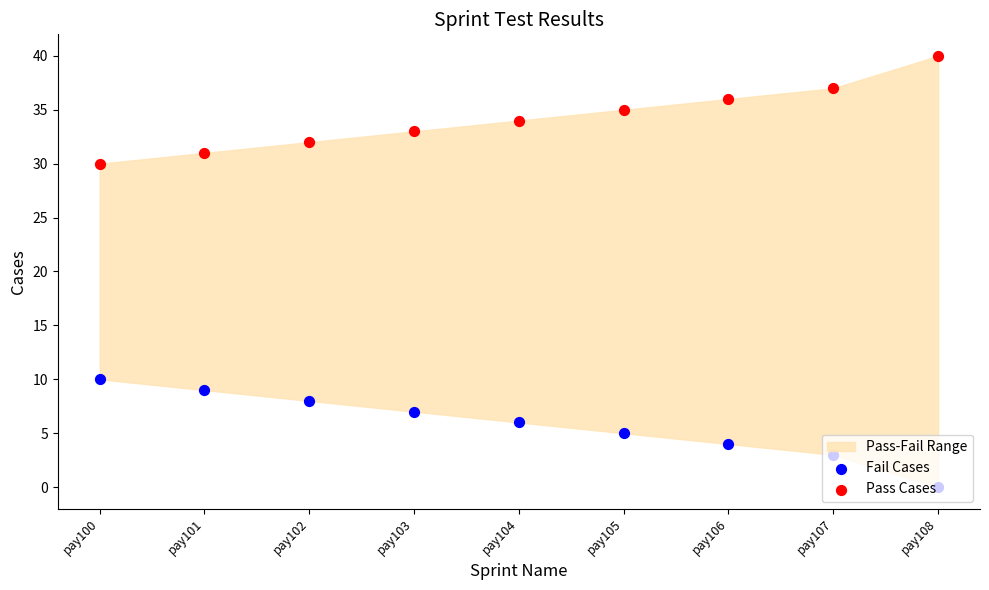

At which category is the sum across all series the highest?

pay100